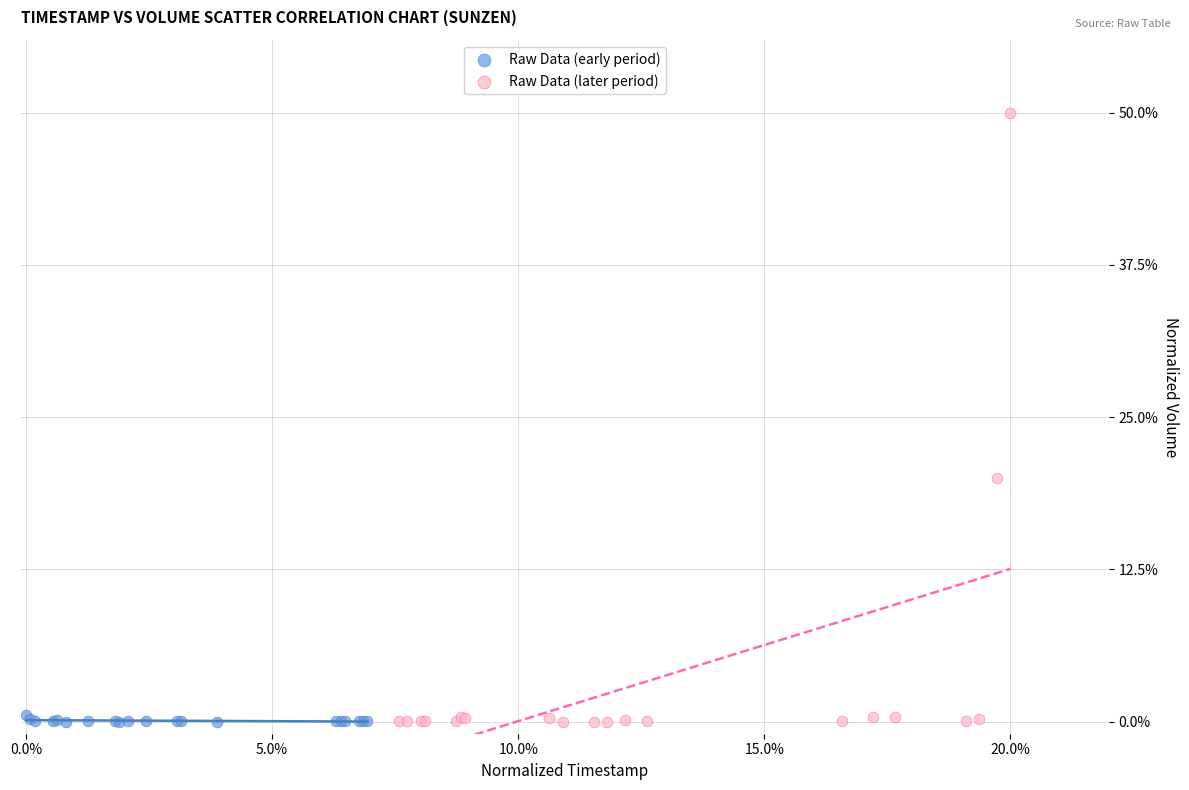

What are all the series names shown in the legend?

Raw Data (early period), Raw Data (later period)